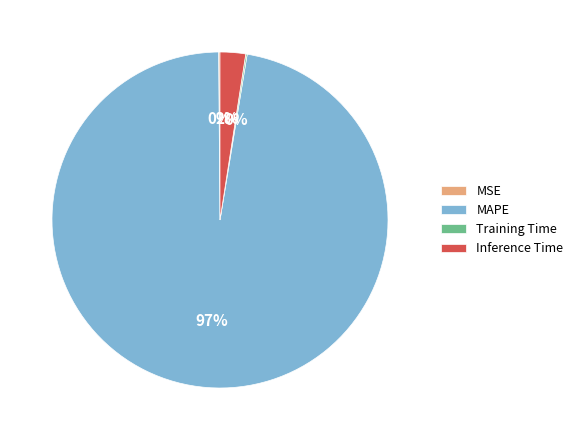

The MAPE slice represents 97% of the pie. True or false?

True